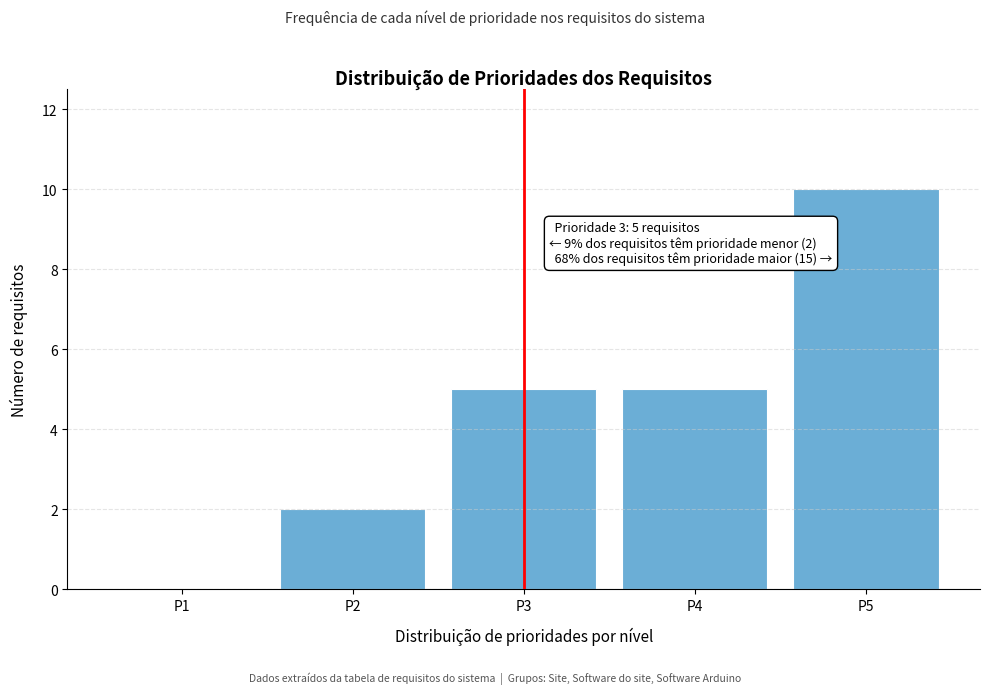

Reading right to left, list all the values displayed in this chart.

P5=10	P4=5	P3=5	P2=2	P1=0